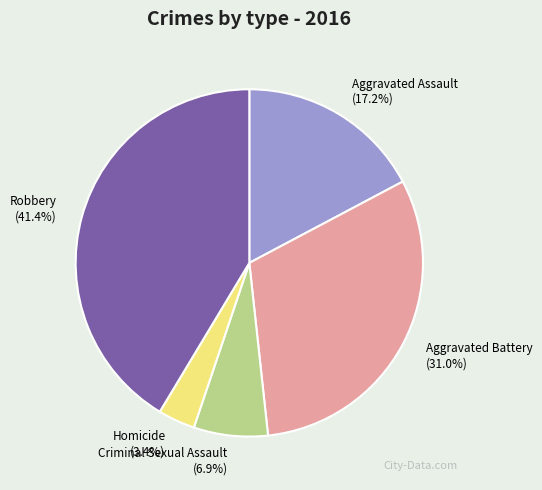

How many segments does this pie chart have?

5